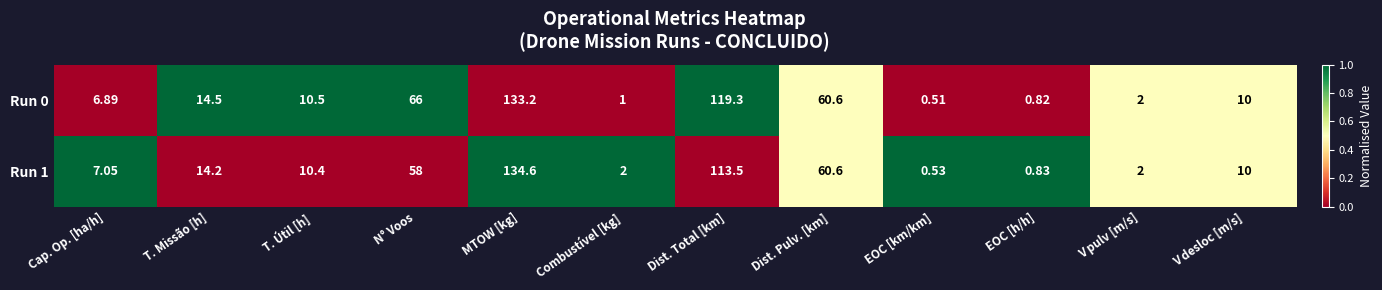

Is the value of Run 1 at T. Missão [h] greater than the value of Run 0 at T. Missão [h]?

No